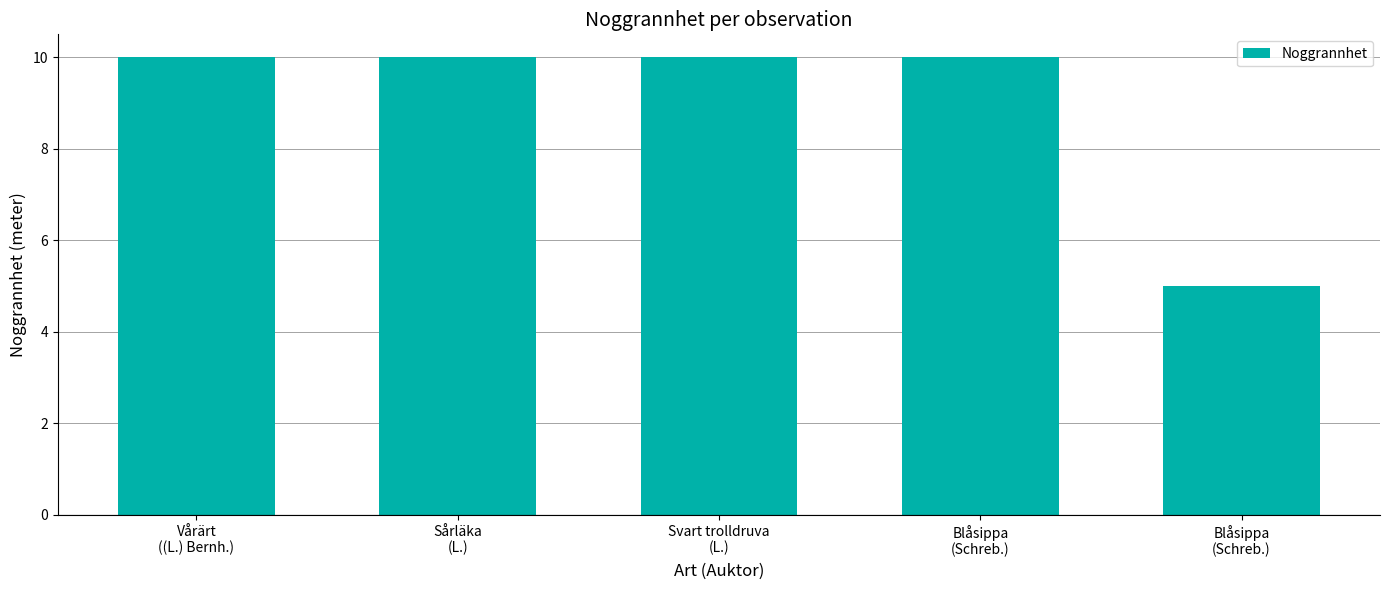

Does the chart contain any negative values?

No